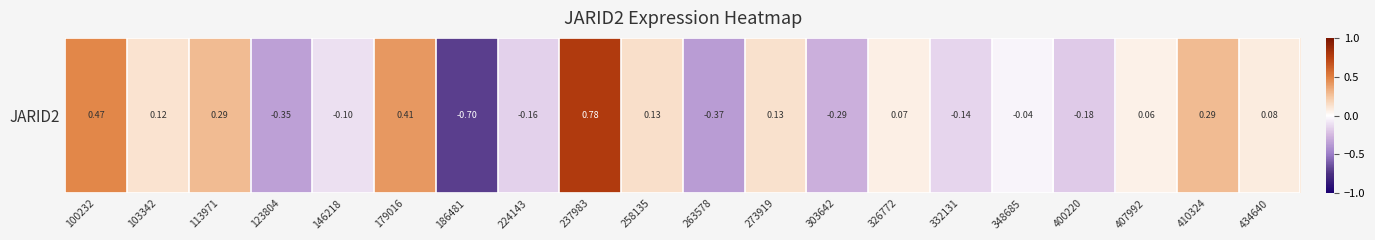

List the labels in order of value, largest first.

237983, 100232, 179016, 113971, 410324, 258135, 273919, 103342, 434640, 326772, 407992, 348685, 146218, 332131, 224143, 400220, 303642, 123804, 263578, 186481